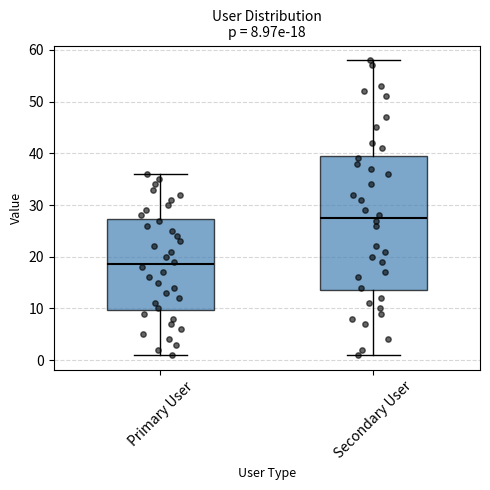

Which box has the highest median line?

Secondary User